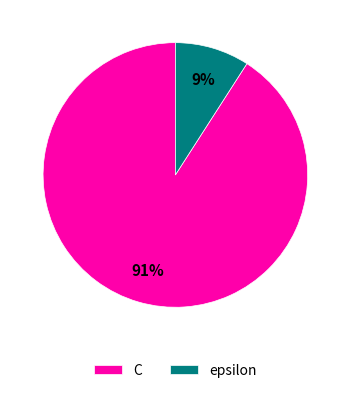

Which slice is the smallest?

epsilon